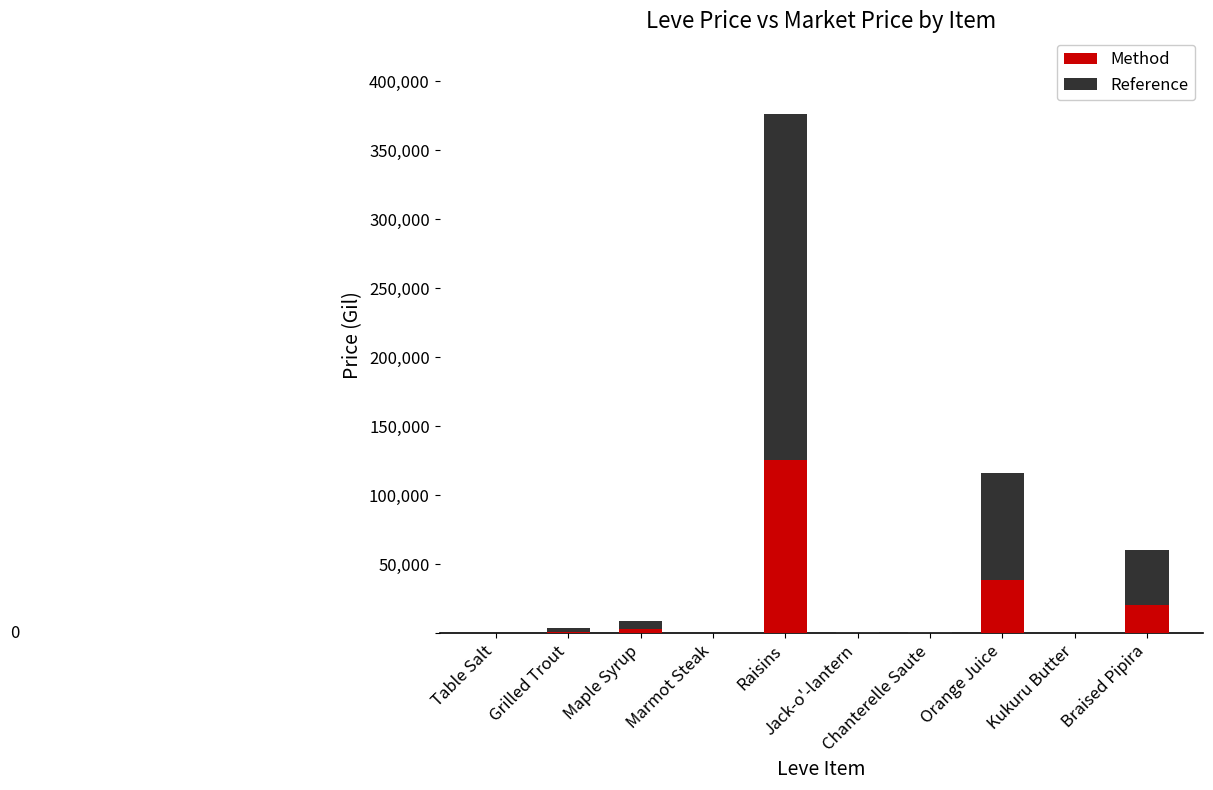

Does the chart contain stacked bars?

Yes